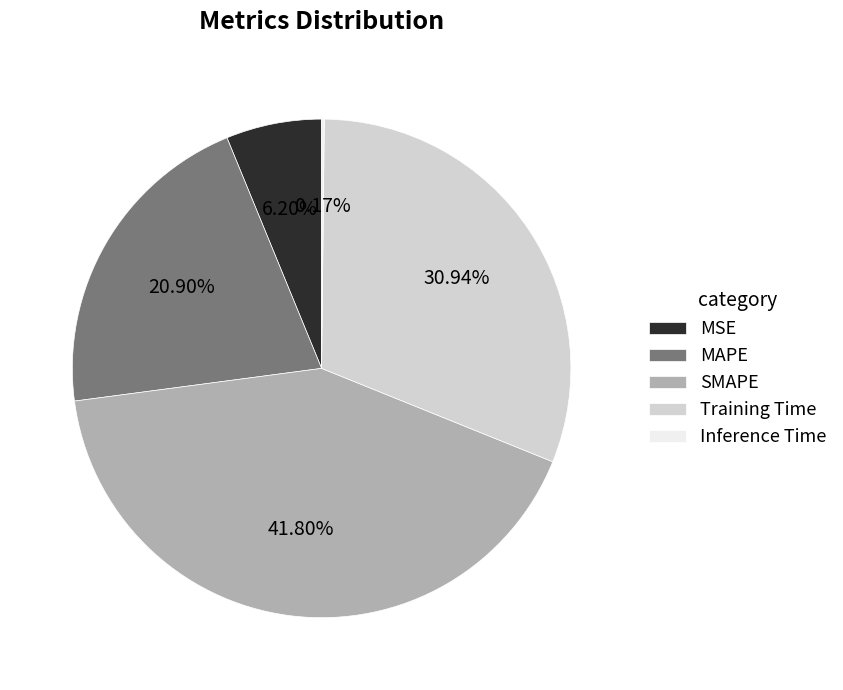

Does any single category account for the majority?

No